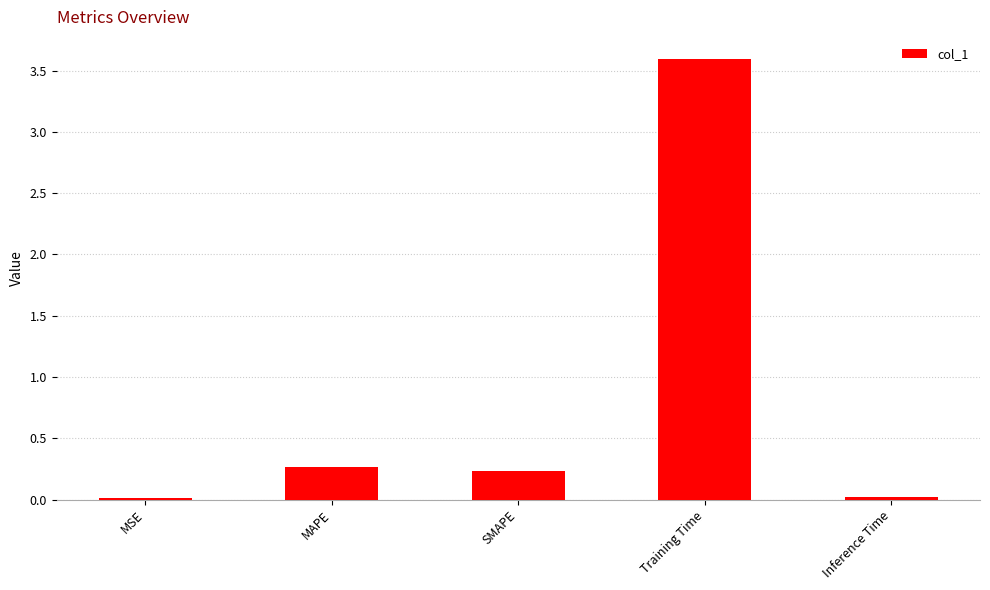

What is the average value?

0.8